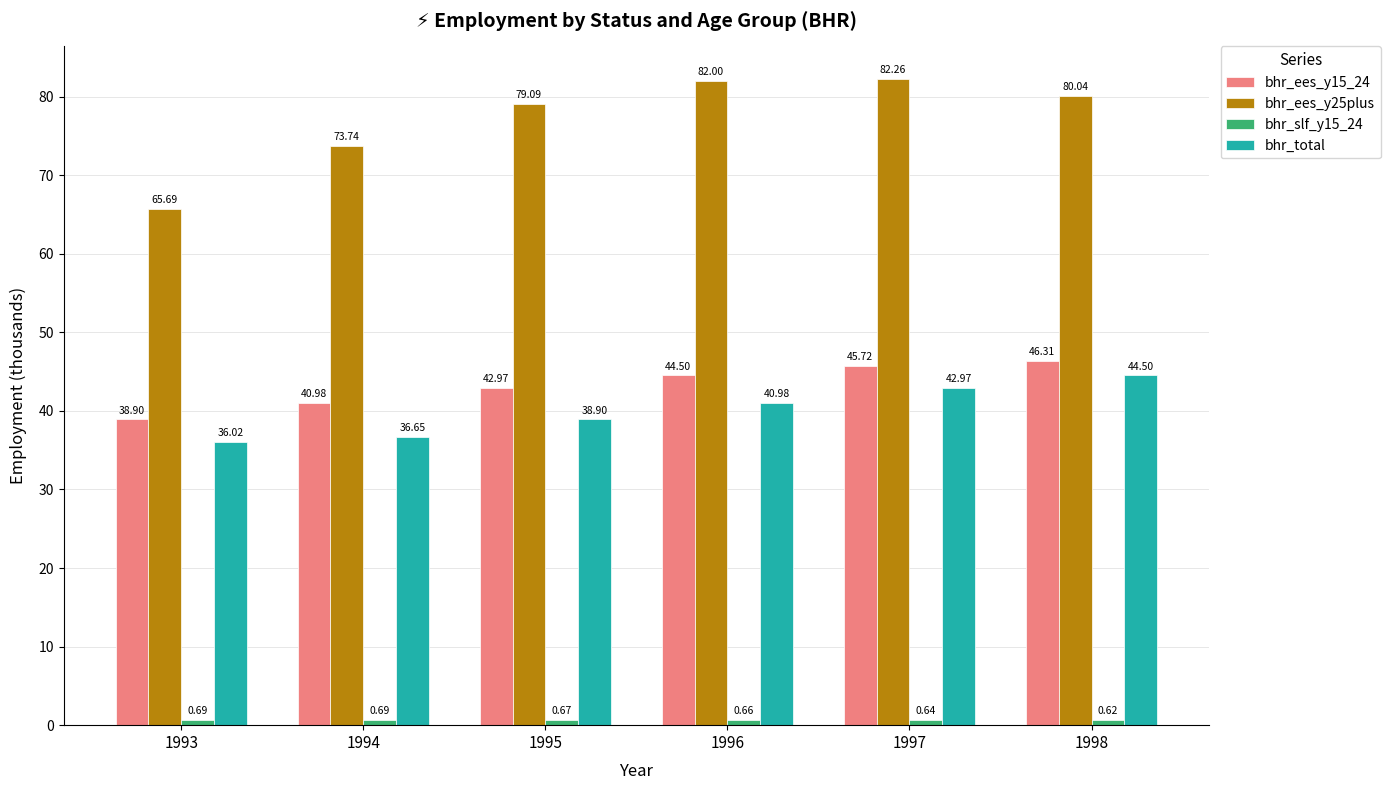

What is the lowest value of the bhr_ees_y25plus series?

65.7